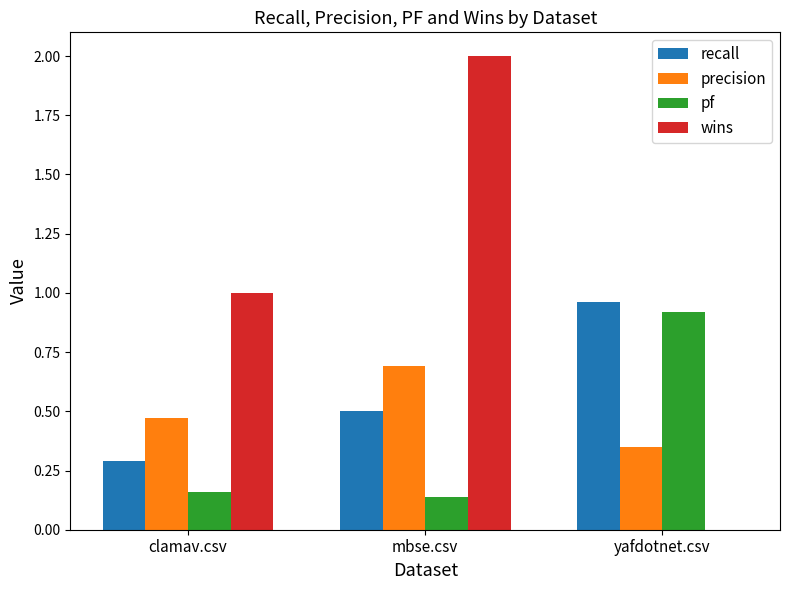

What is the sum of all pf values?

1.2